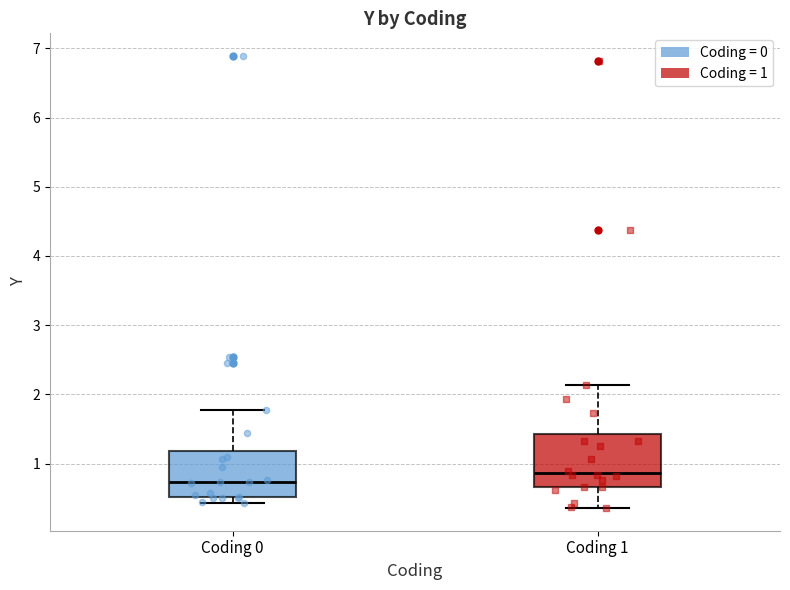

Reading left to right, read every box against the y-axis: the position of its median line, the range the box covers, and the ends of its whiskers. The values are not printed on the chart, so give them approximately, as read against the axis.

Coding 0: median 0.7, box 0.5 to 1.2, whiskers 0.4 to 1.8
Coding 1: median 0.9, box 0.7 to 1.4, whiskers 0.4 to 2.1